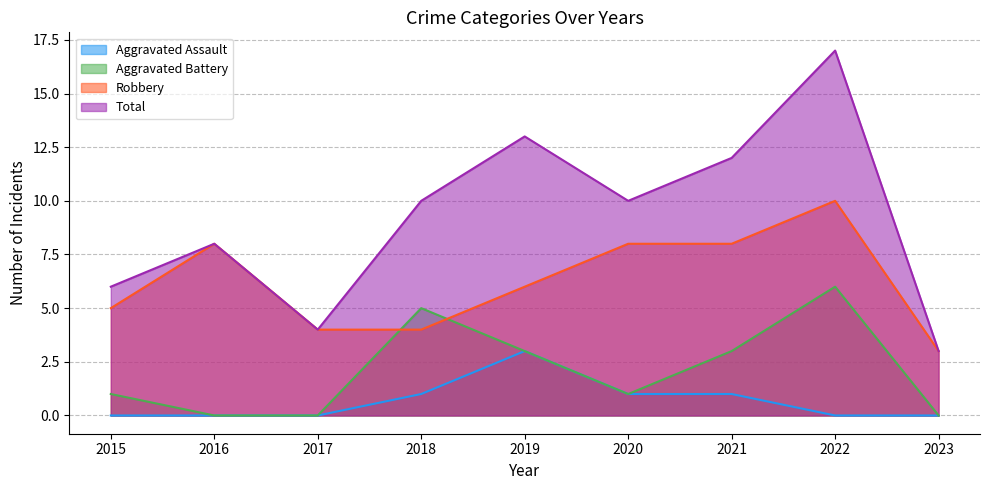

Count the number of data series in this chart.

4